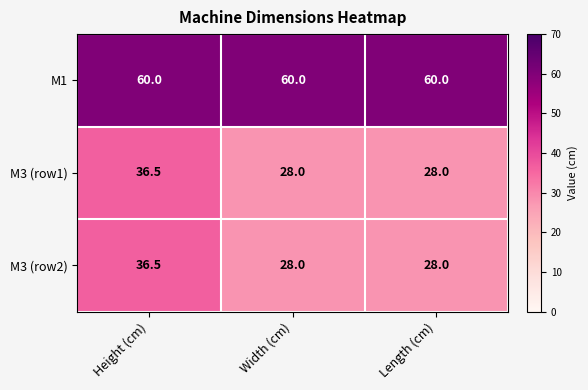

Which series has the largest total across all categories?

M1